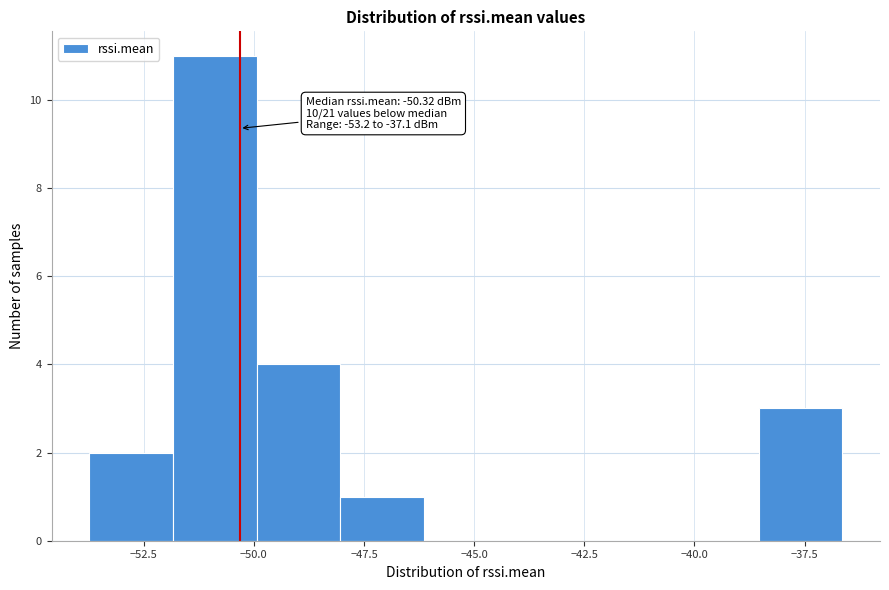

Read against the x-axis, roughly where is the centre of the tallest bar?

-51.0